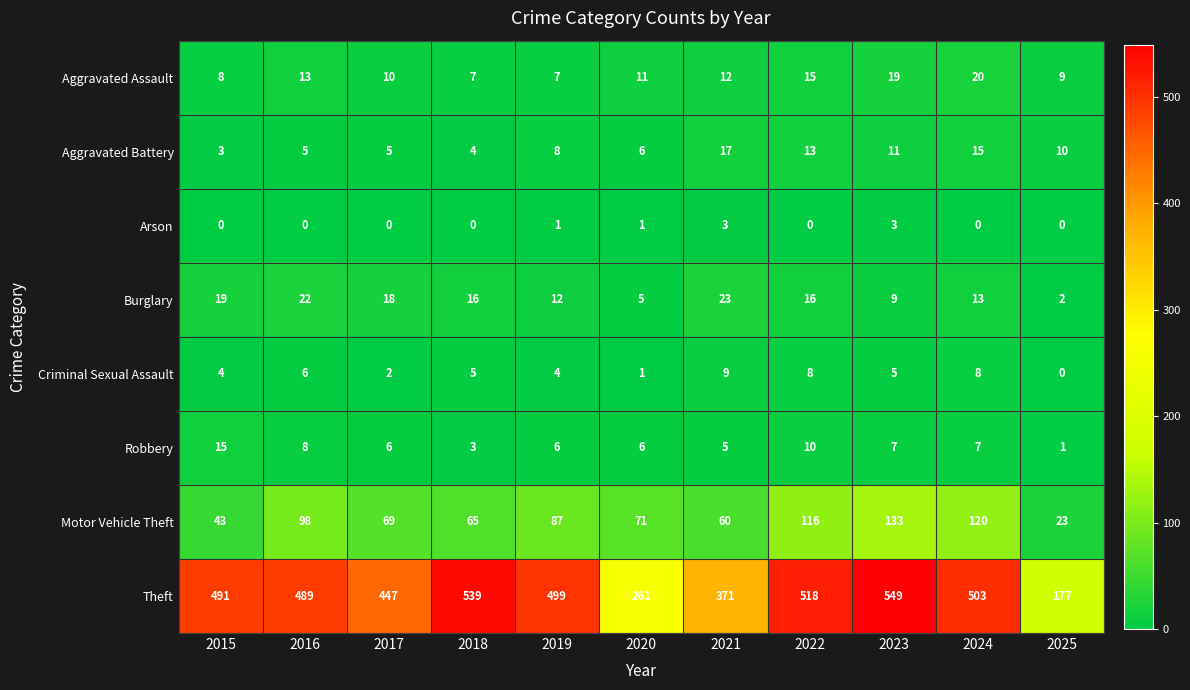

How many values in the Theft series are below 491?

5